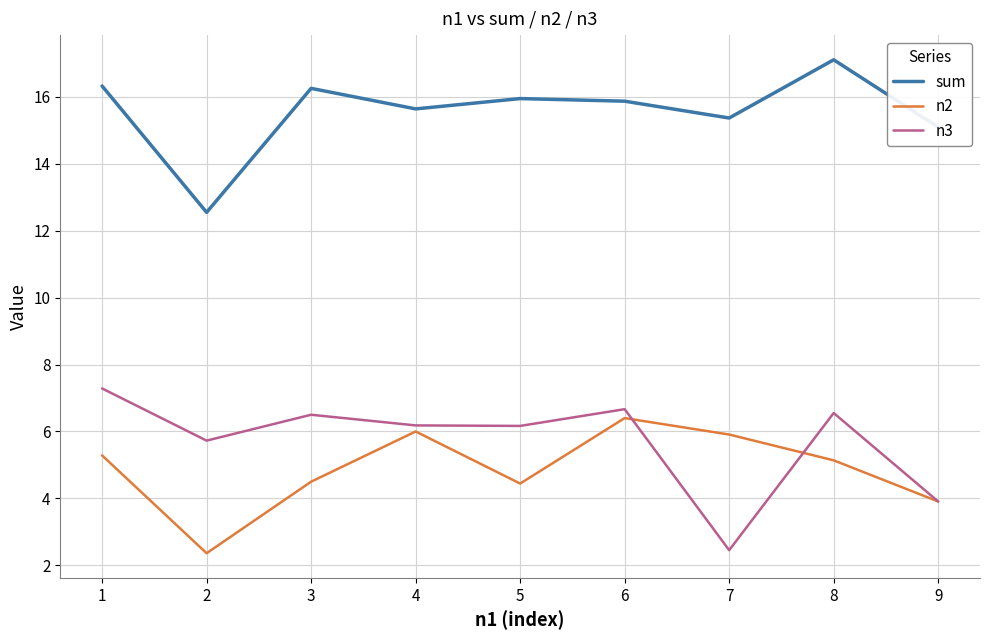

What is the sum of all n2 values?

43.9